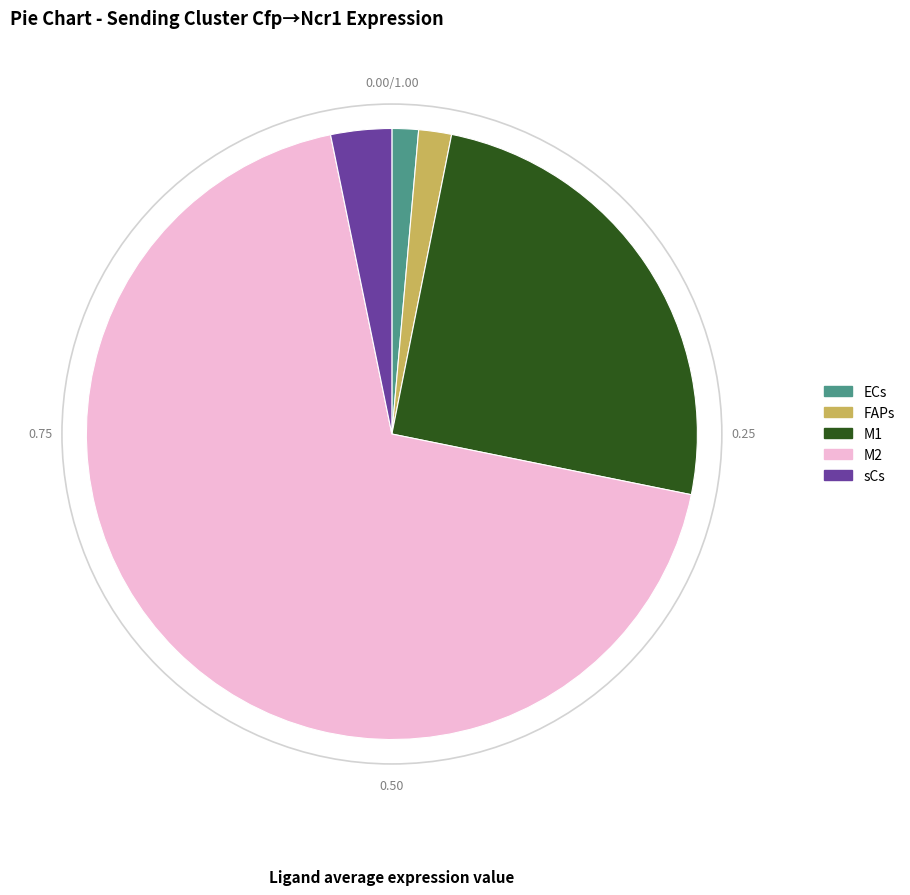

Is there any slice that represents more than half of the pie?

Yes